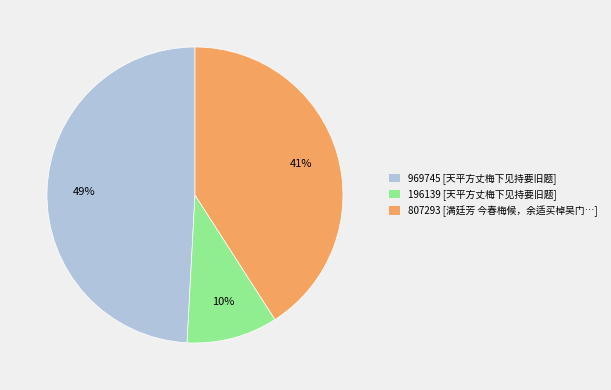

Which slice is the smallest?

196139